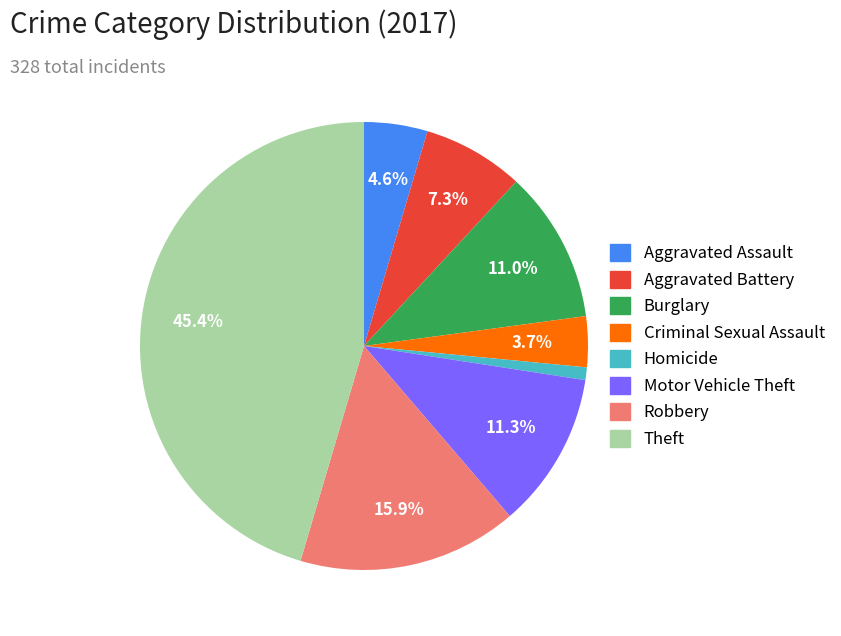

Does any single category account for the majority?

No